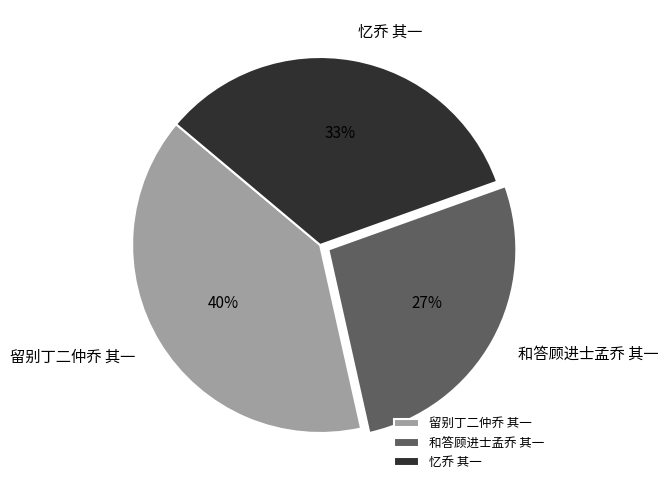

Combined, do 忆乔 其一 and 留别丁二仲乔 其一 account for over 50%?

Yes